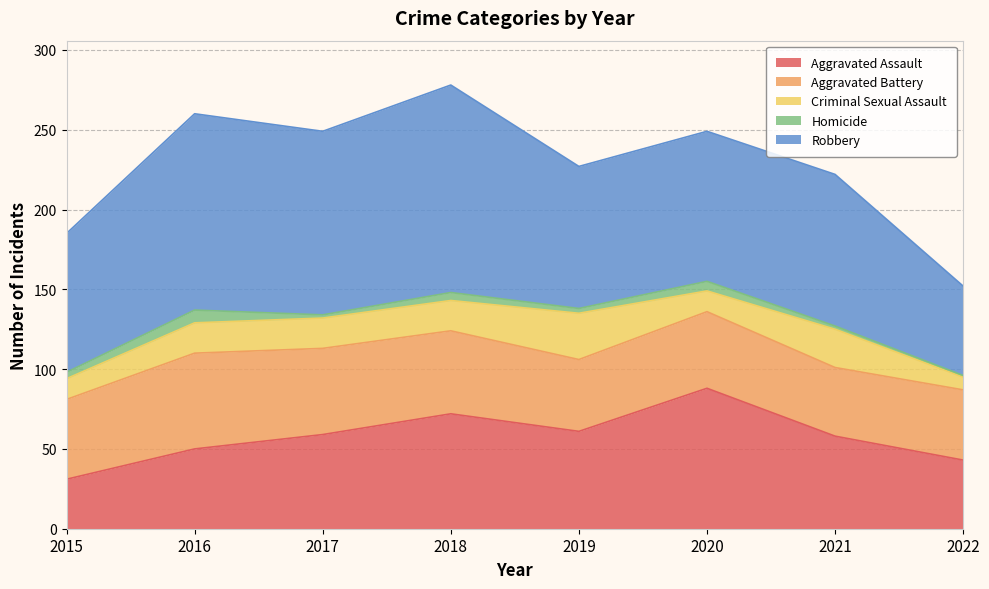

True or false: Robbery and Aggravated Battery intersect in this chart.

False